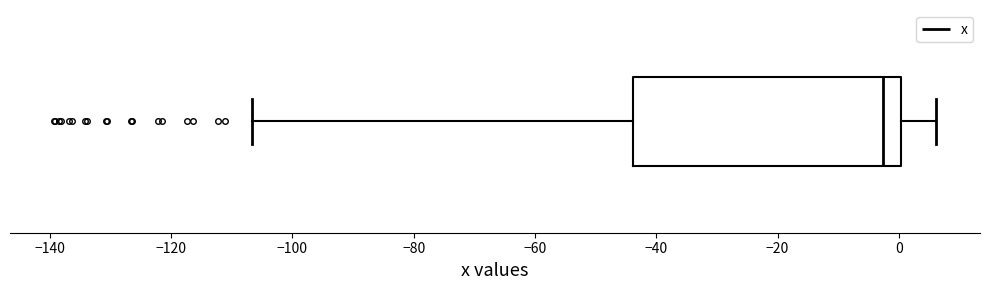

Read this box plot against the x-axis: the position of the median line, the range covered by the box, and the ends of both whiskers. The values are not printed on the chart, so give them approximately, as read against the axis.

median -2, box -44 to 0, whiskers -106 to 6